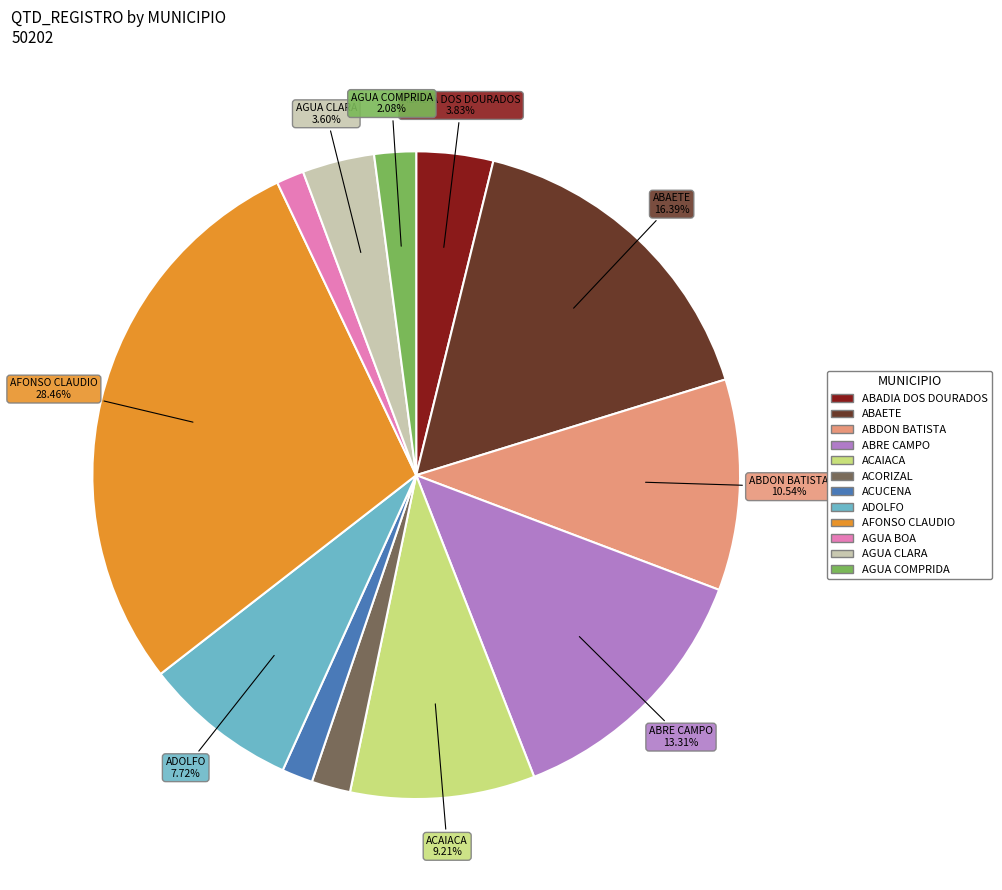

Does any single category account for the majority?

No